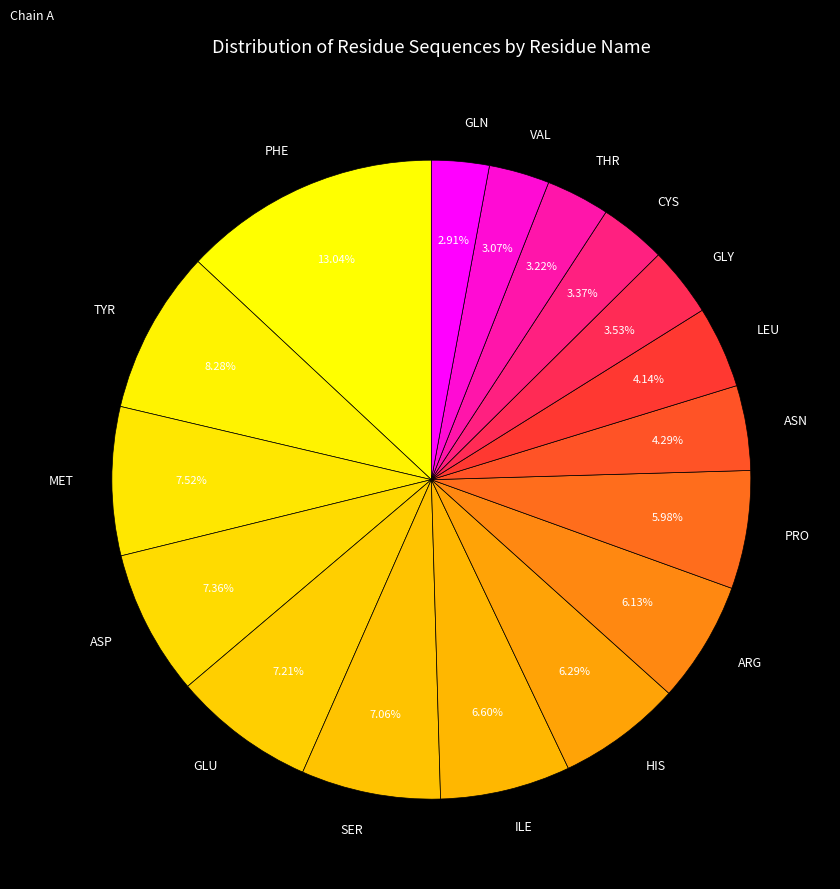

Which has a higher value, ASP or ILE?

ASP